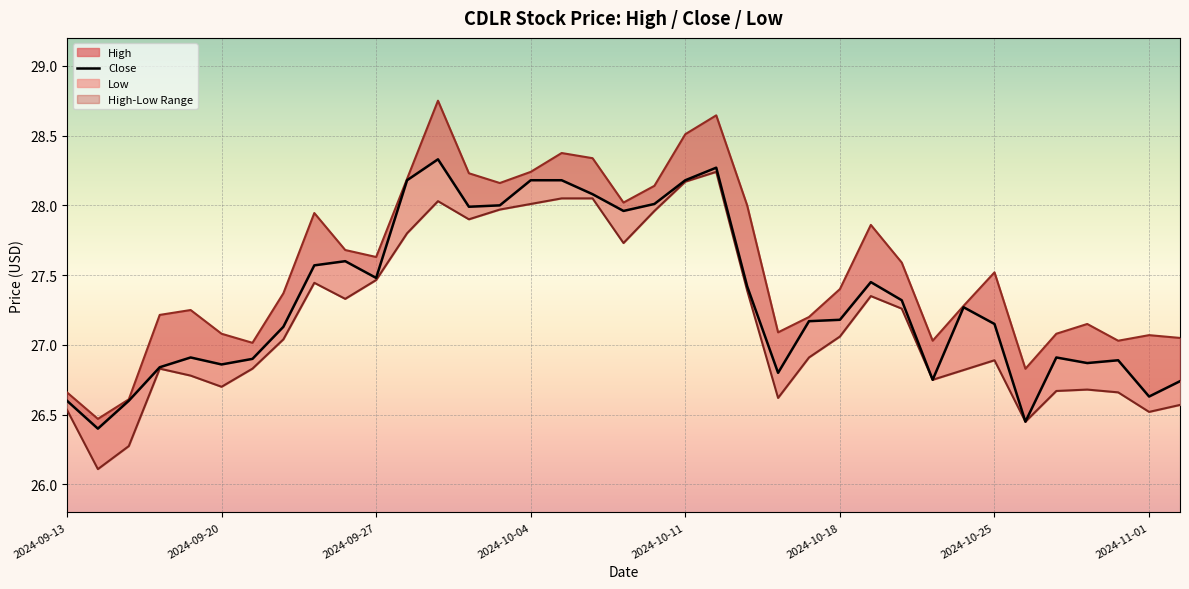

The Close series shows 26.9 at 34. True or false?

True